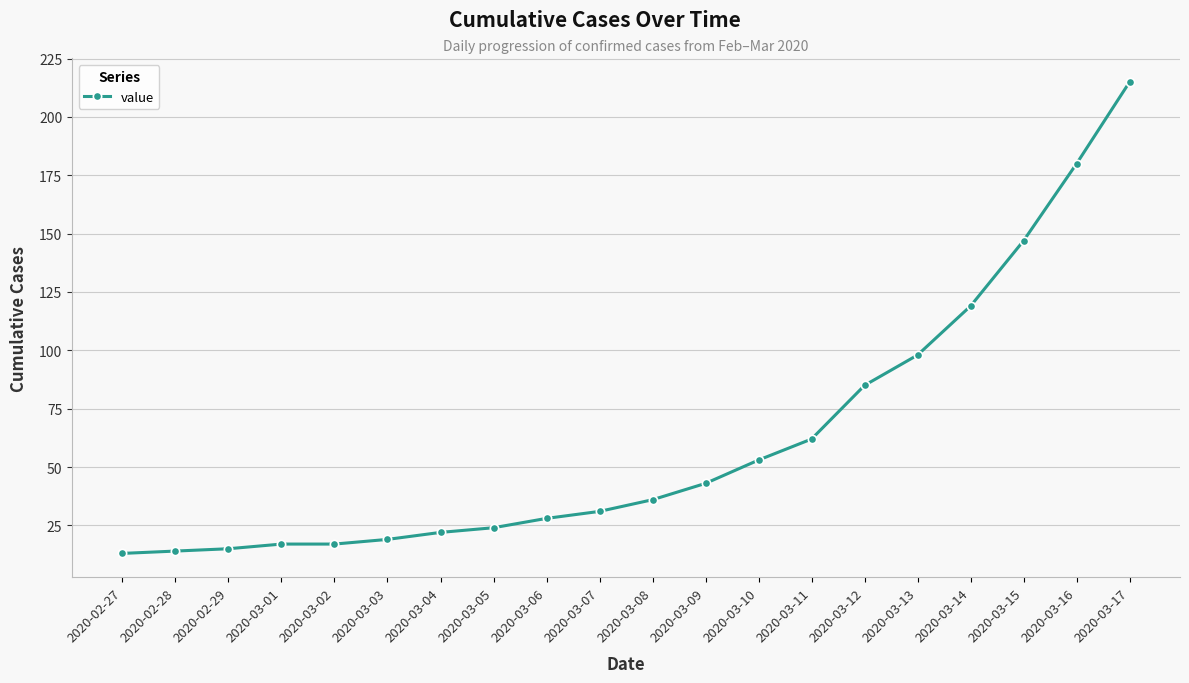

At which label is the value closest to 114?

2020-03-14